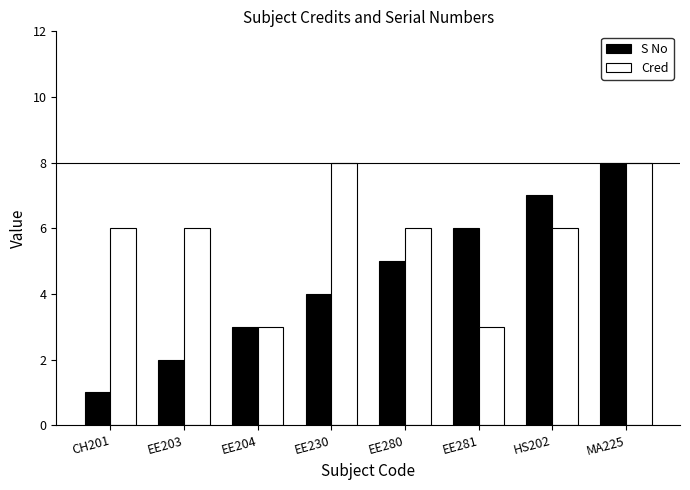

The Cred series shows 6 at HS202. True or false?

True